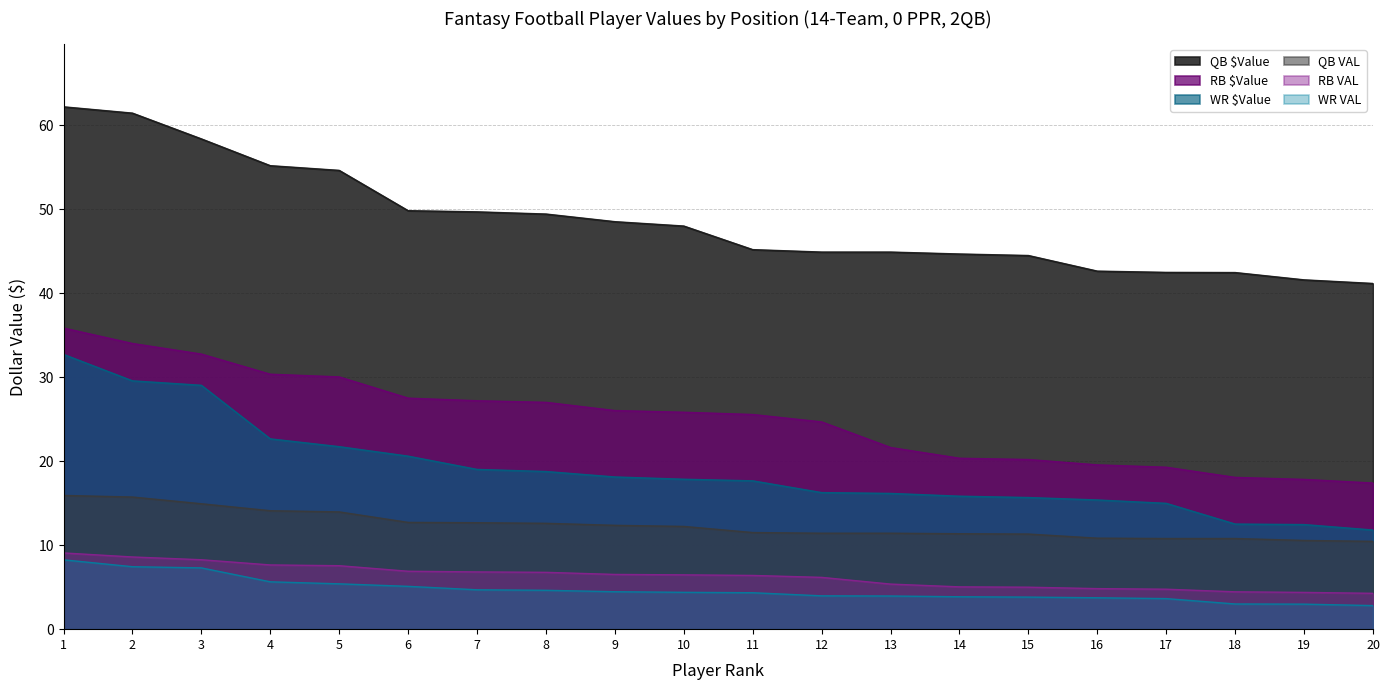

What is the spread (max minus min) of values at 12?

41.0